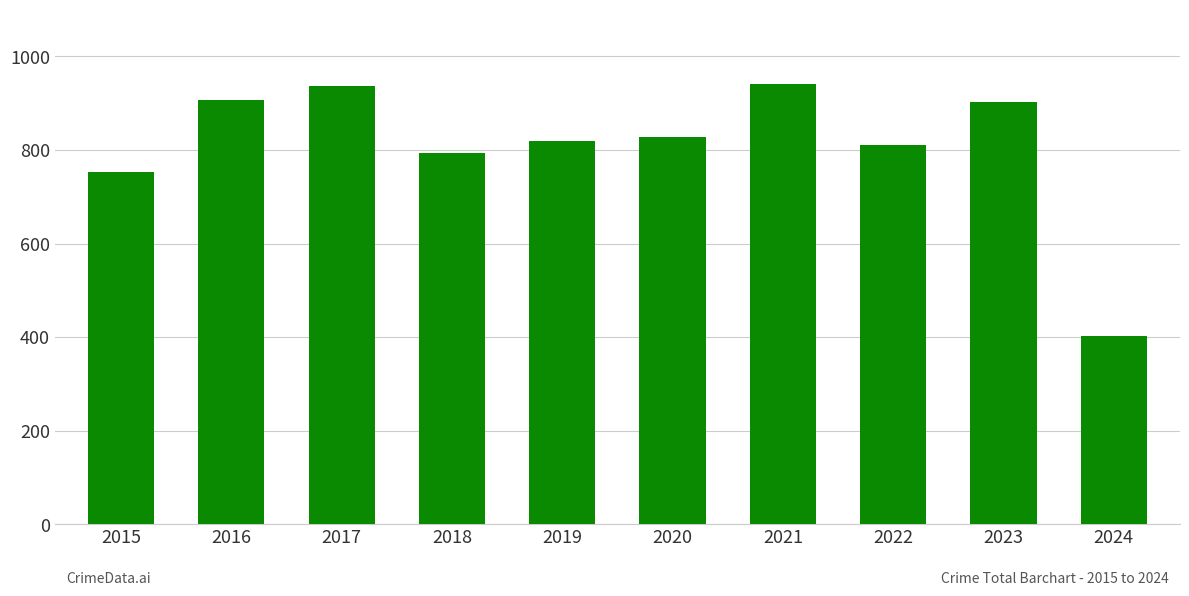

Which has a higher value, 2016 or 2015?

2016